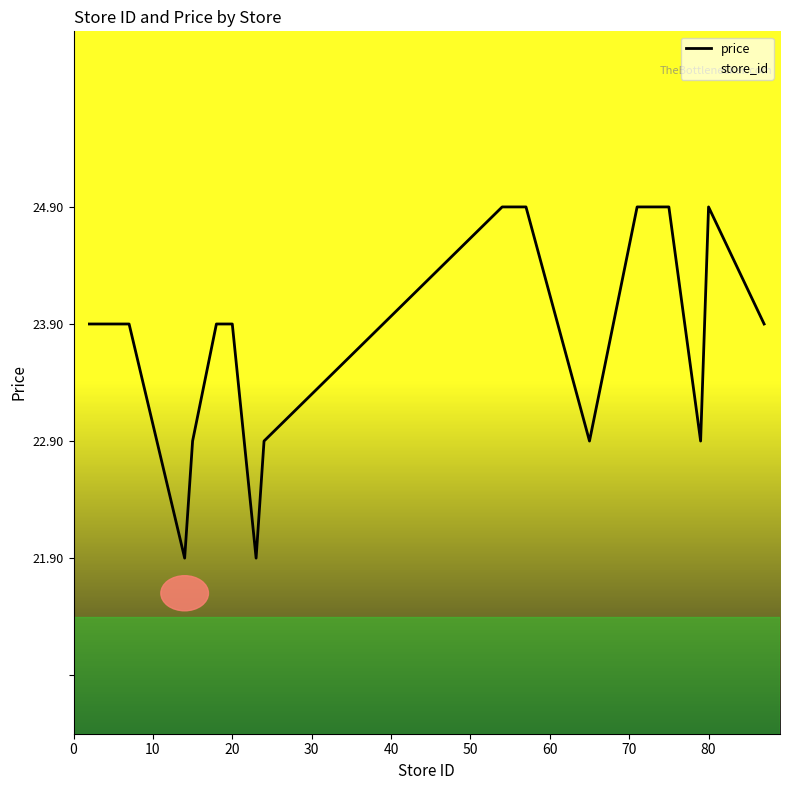

Where do store_id and price first cross each other?

90 and 10